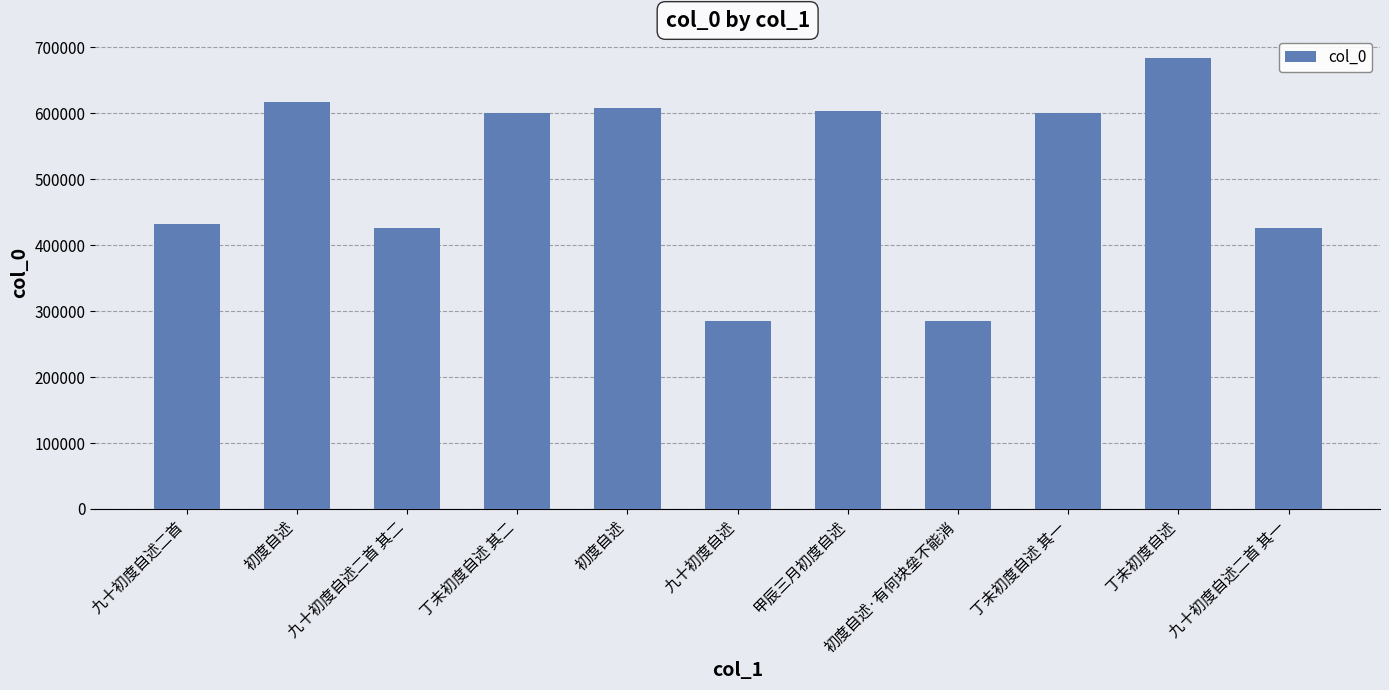

What is the sum of the values at 丁未初度自述 其一 and 初度自述?

1217322